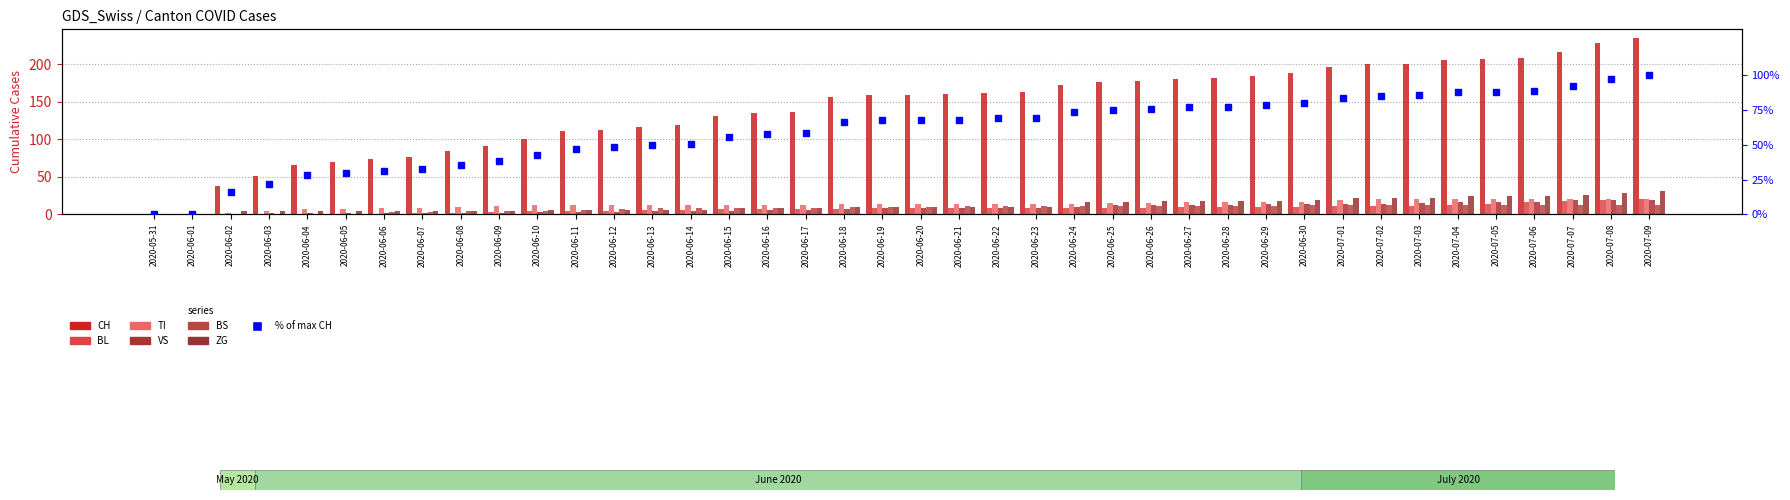

Is the value of CH at 2020-06-21 greater than the value of VS at 2020-06-20?

Yes